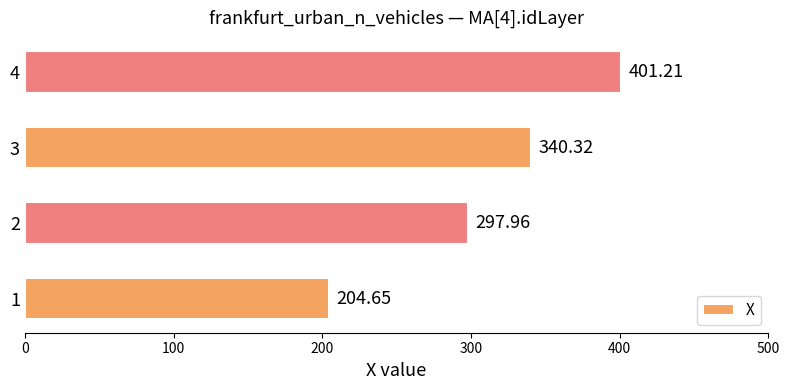

Which label corresponds to the largest value in the chart?

4